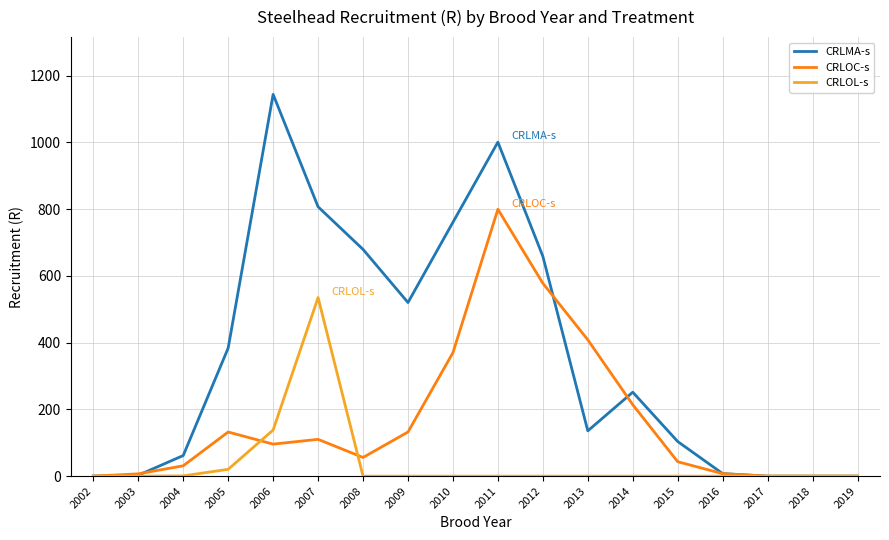

What is the total value across all series at 2004?

93.6